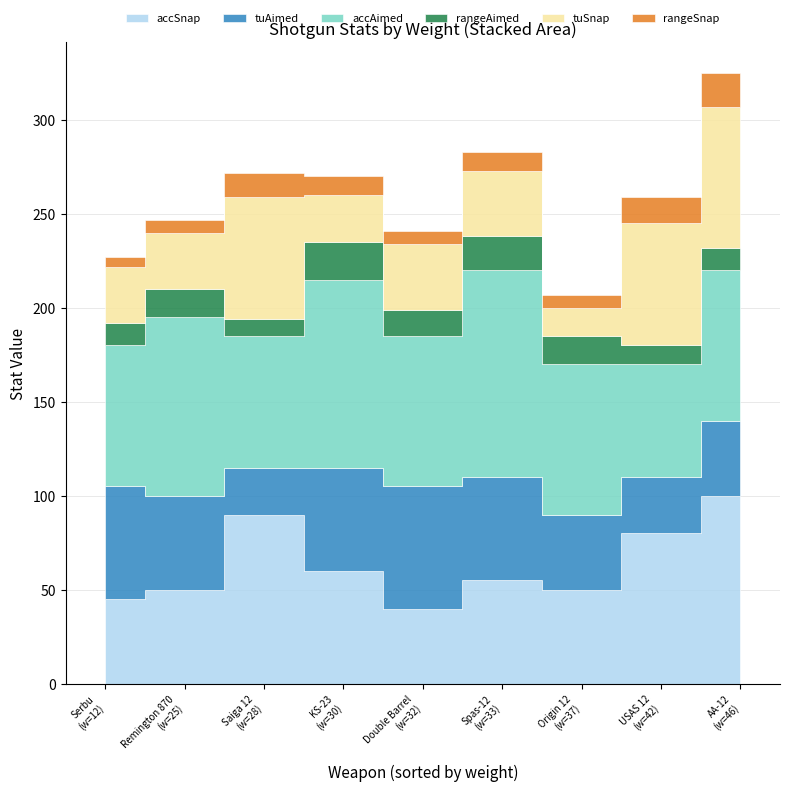

How many distinct data groups are displayed?

6